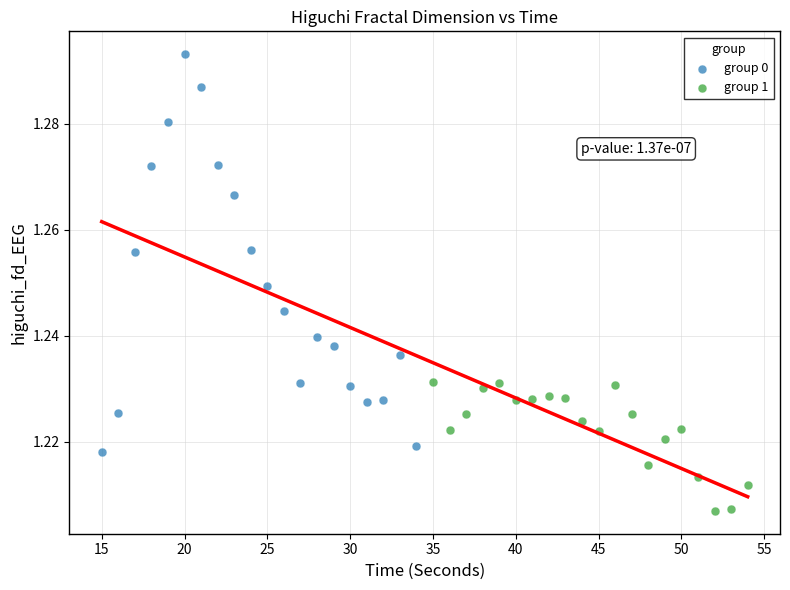

Which series has the widest spread of Y values?

group 0